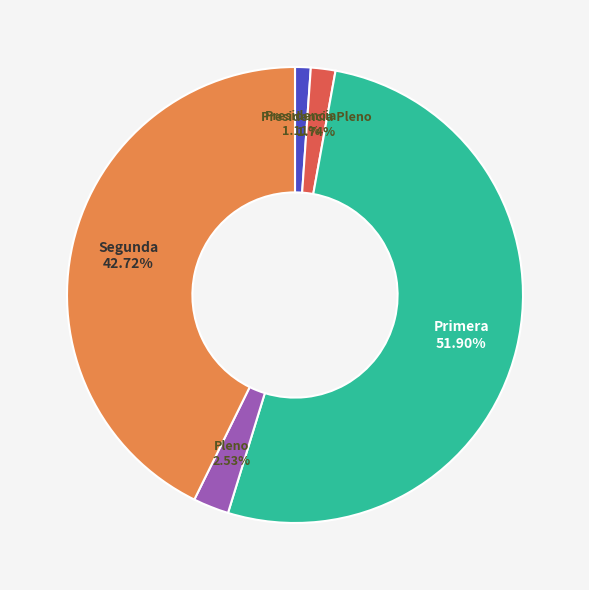

To the nearest percent, what portion does Primera represent?

52%